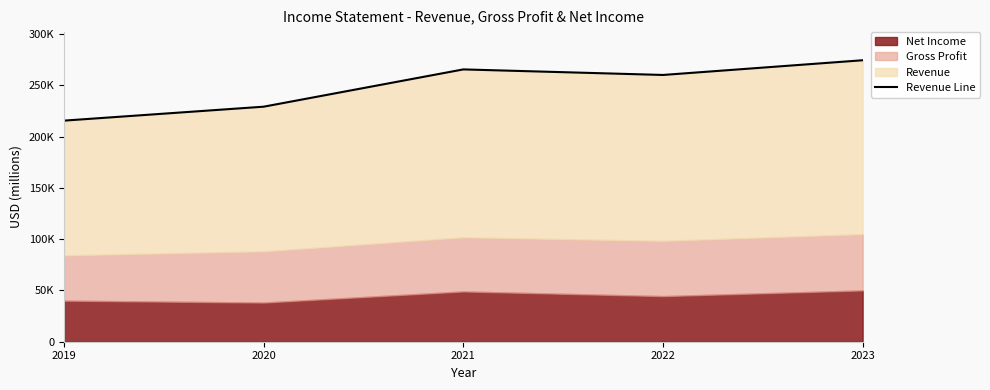

True or false: the data has more than 0 interior local peaks.

True